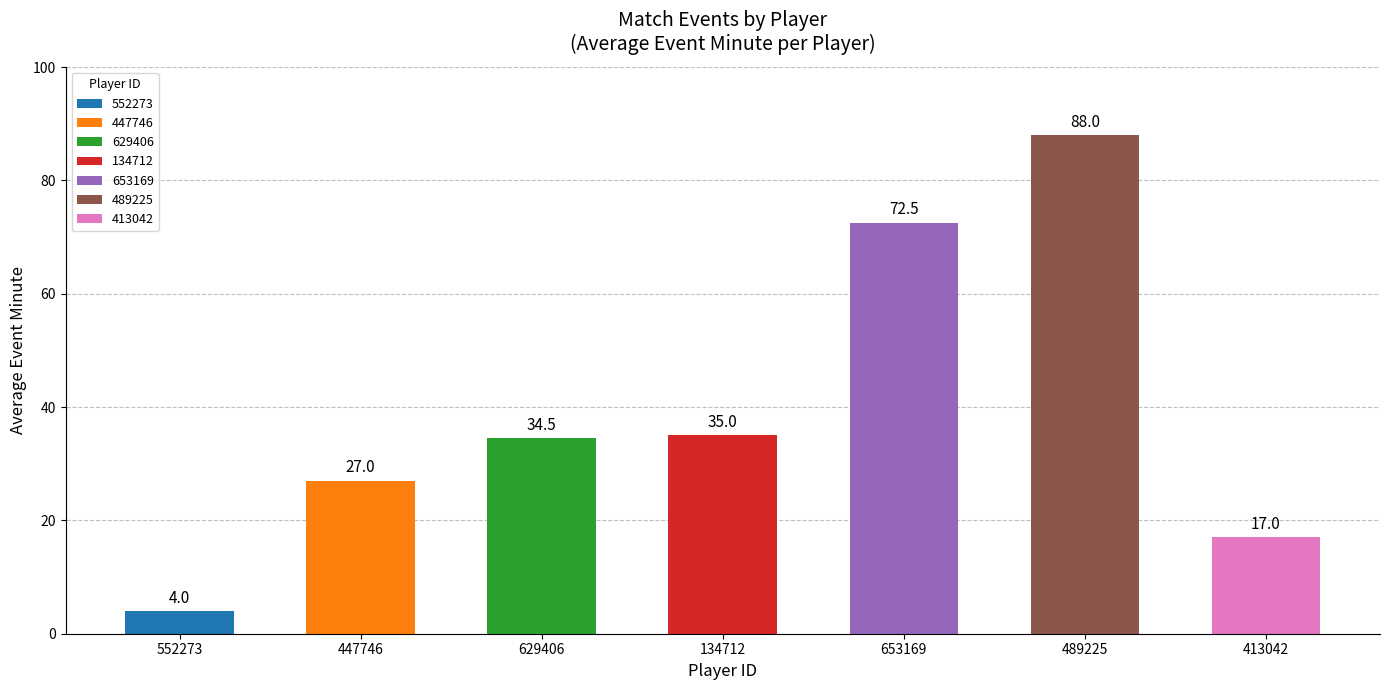

At which label is the value closest to 46?

134712